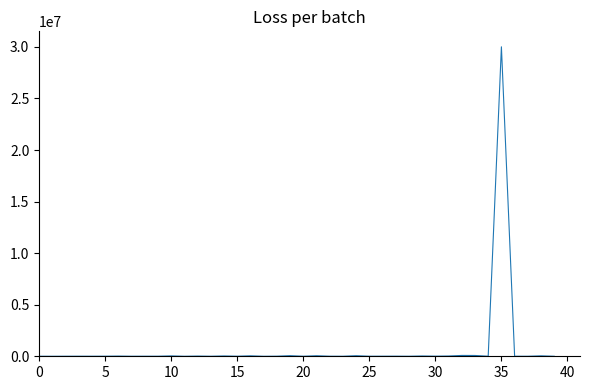

What is the difference between the maximum and second lowest values?

30007767